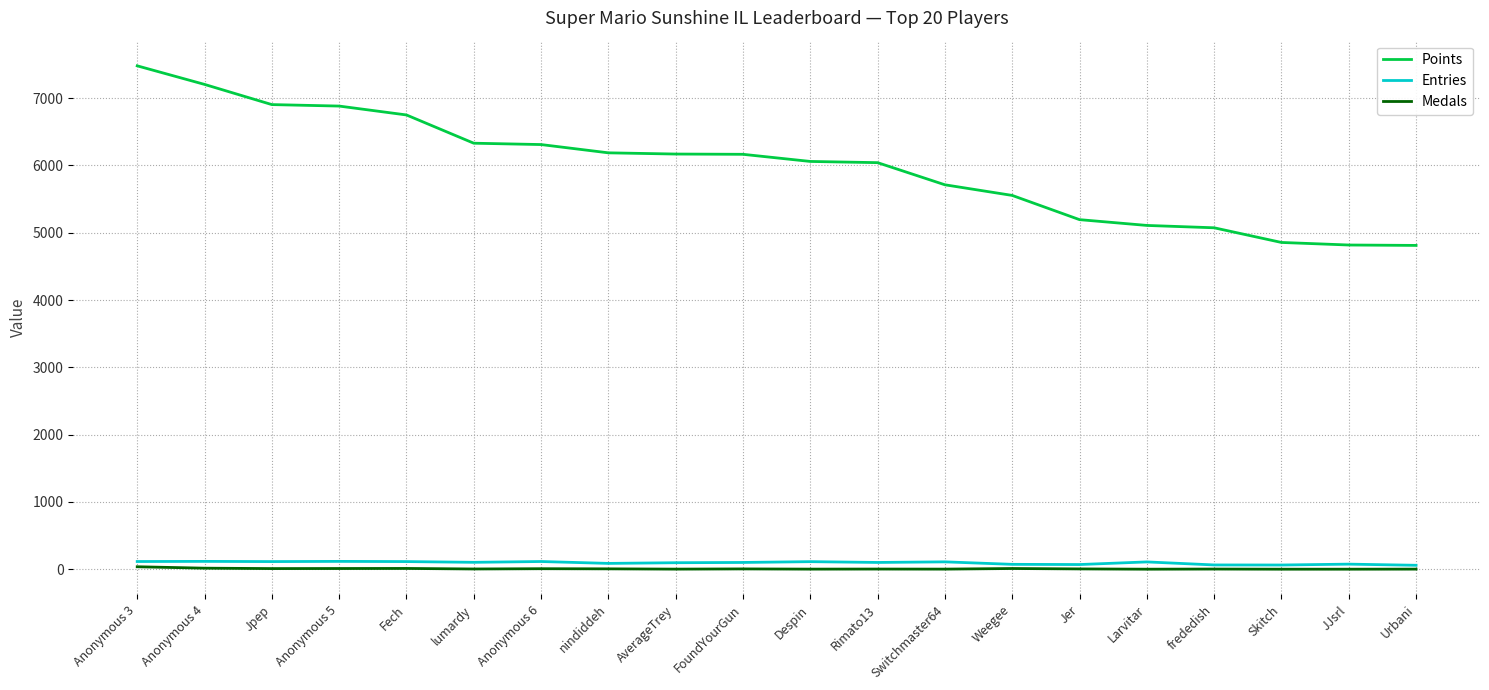

What is the difference between the maximum and minimum values in the Entries series?

58